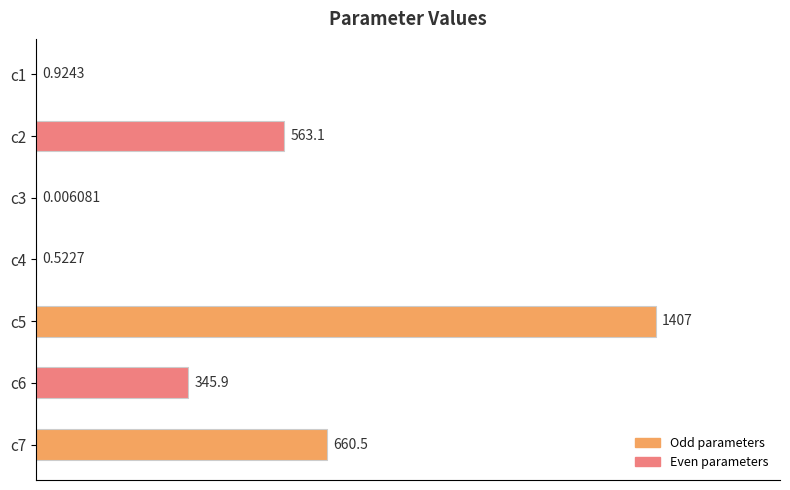

Approximately how many times larger is the value at c6 compared to c2?

0.6